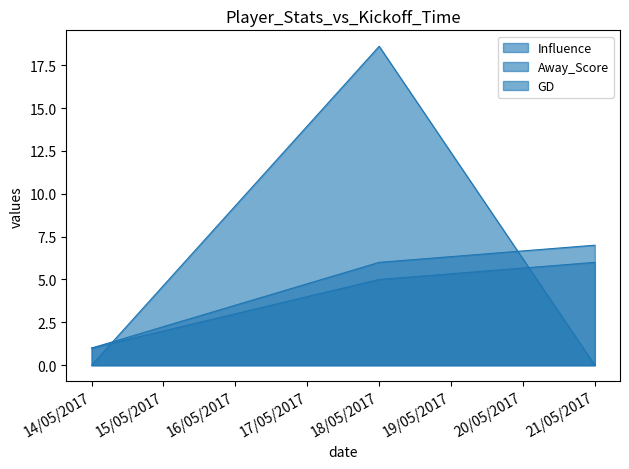

Does the chart display data point markers on the line(s)?

No